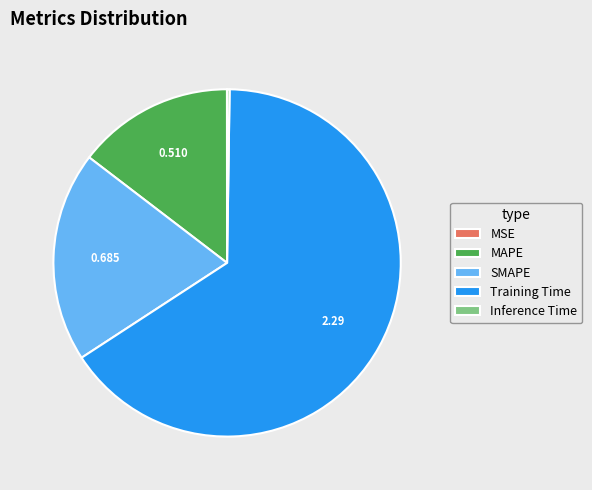

Which category accounts for the majority?

Training Time